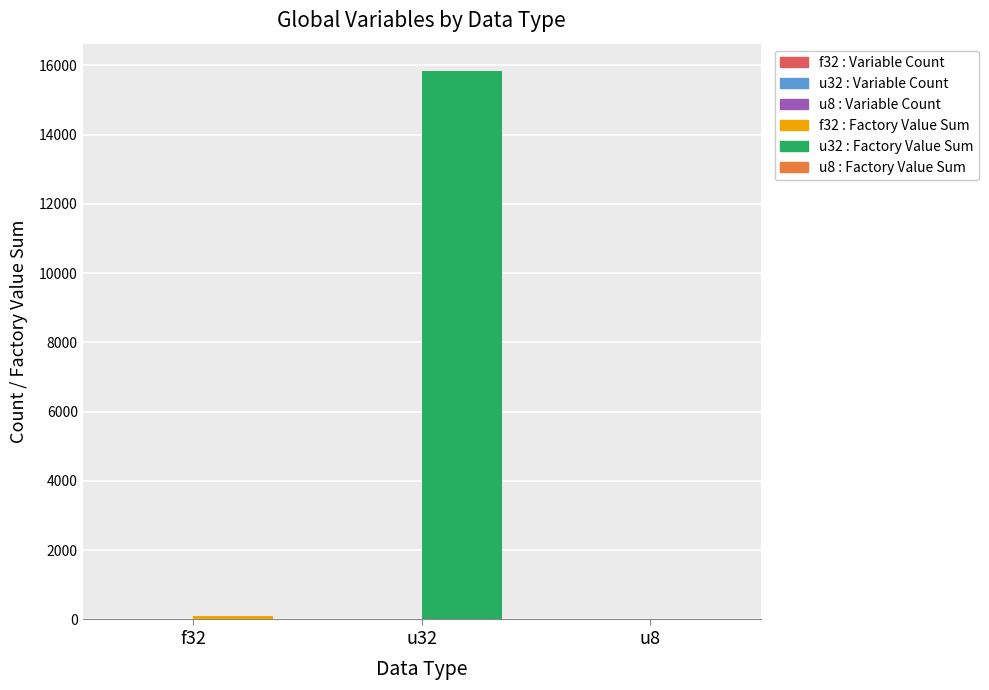

What is the greatest value displayed?

15832.0